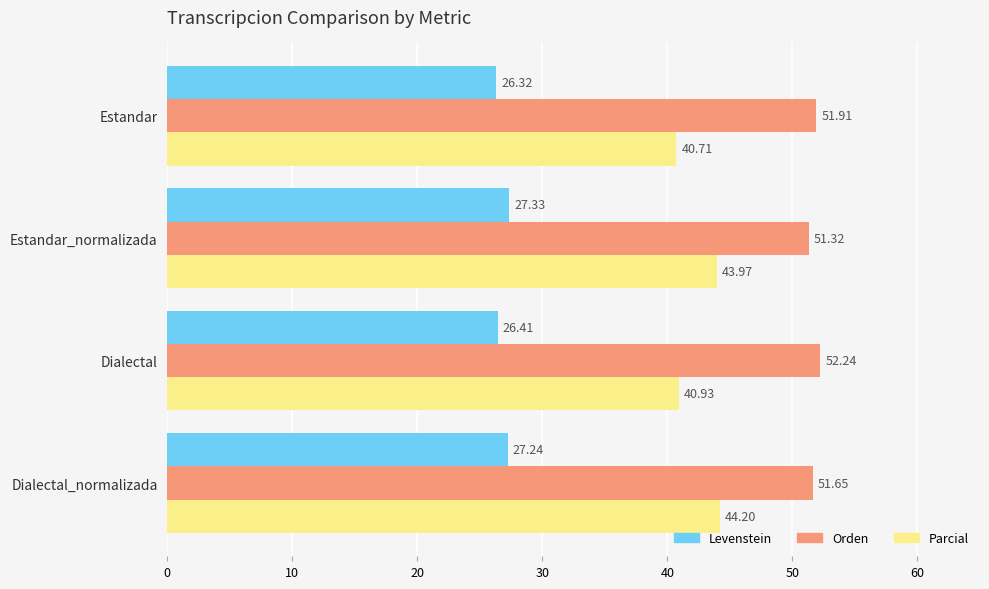

What is the difference between the second highest and minimum values in the Orden series?

0.6